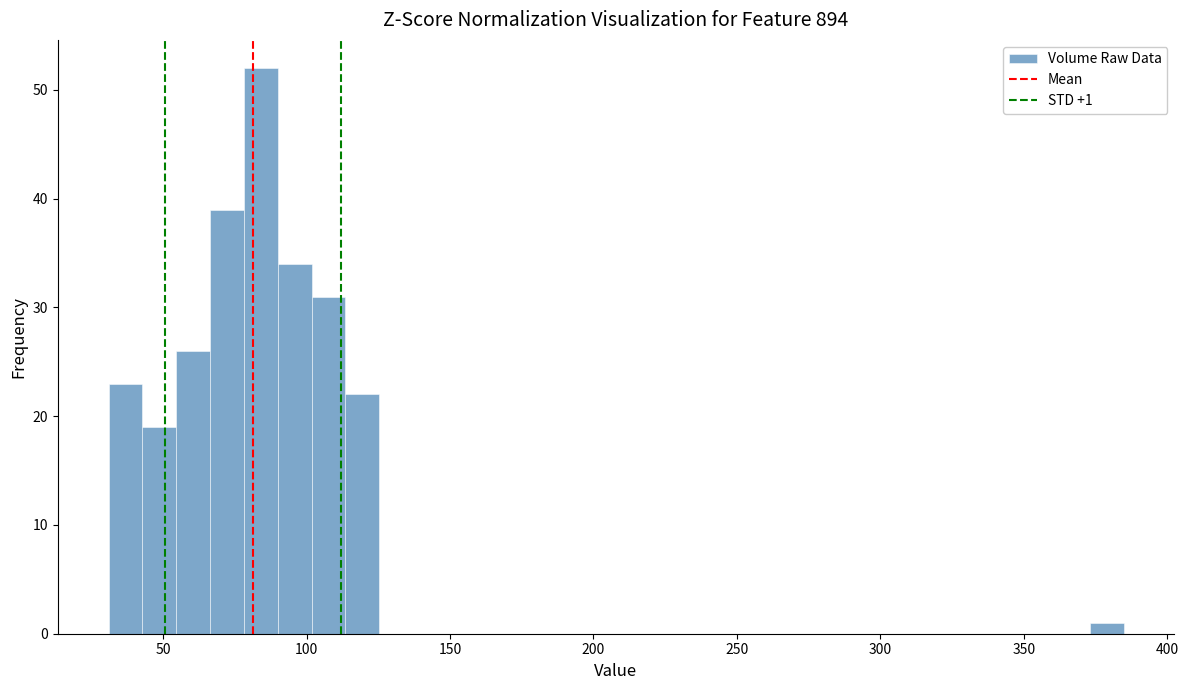

Read against the x-axis, roughly where is the centre of the tallest bar?

85